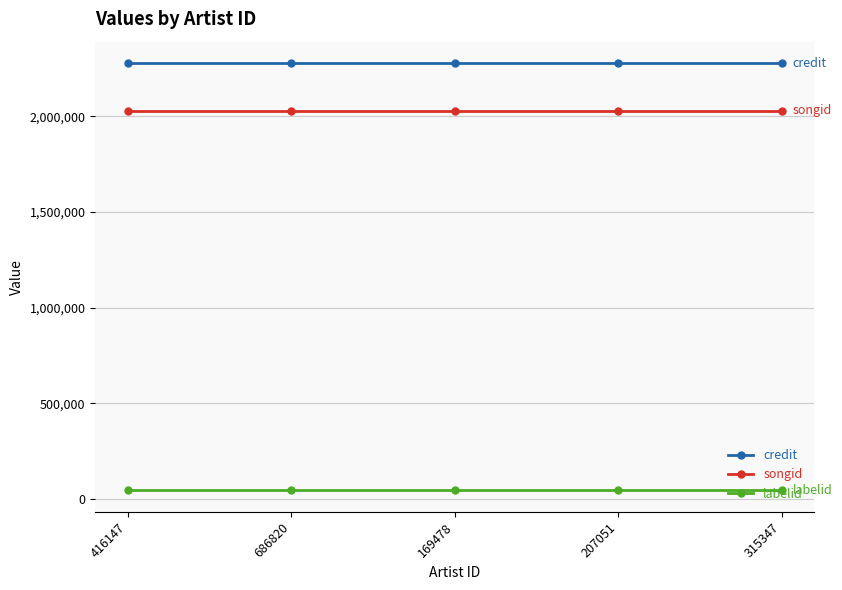

How many categories are shown in the chart?

5